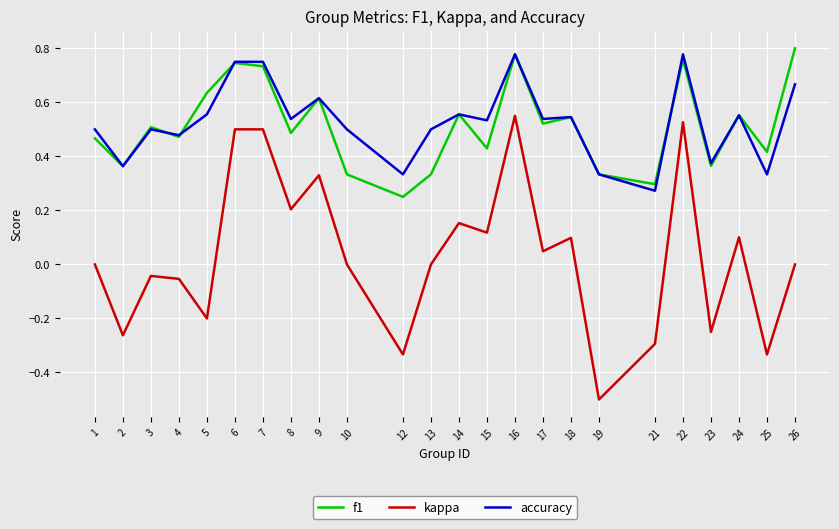

At which category is the sum across all series the highest?

16